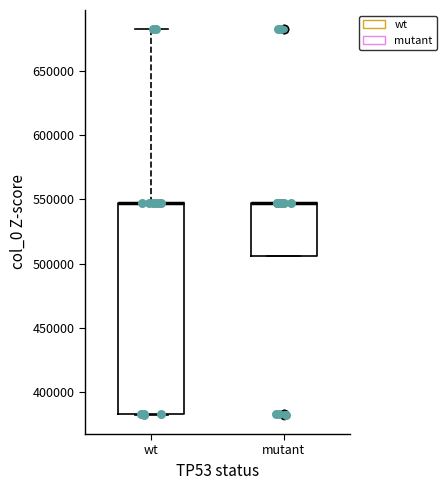

Which box is the tallest, from its lower edge to its upper edge?

wt